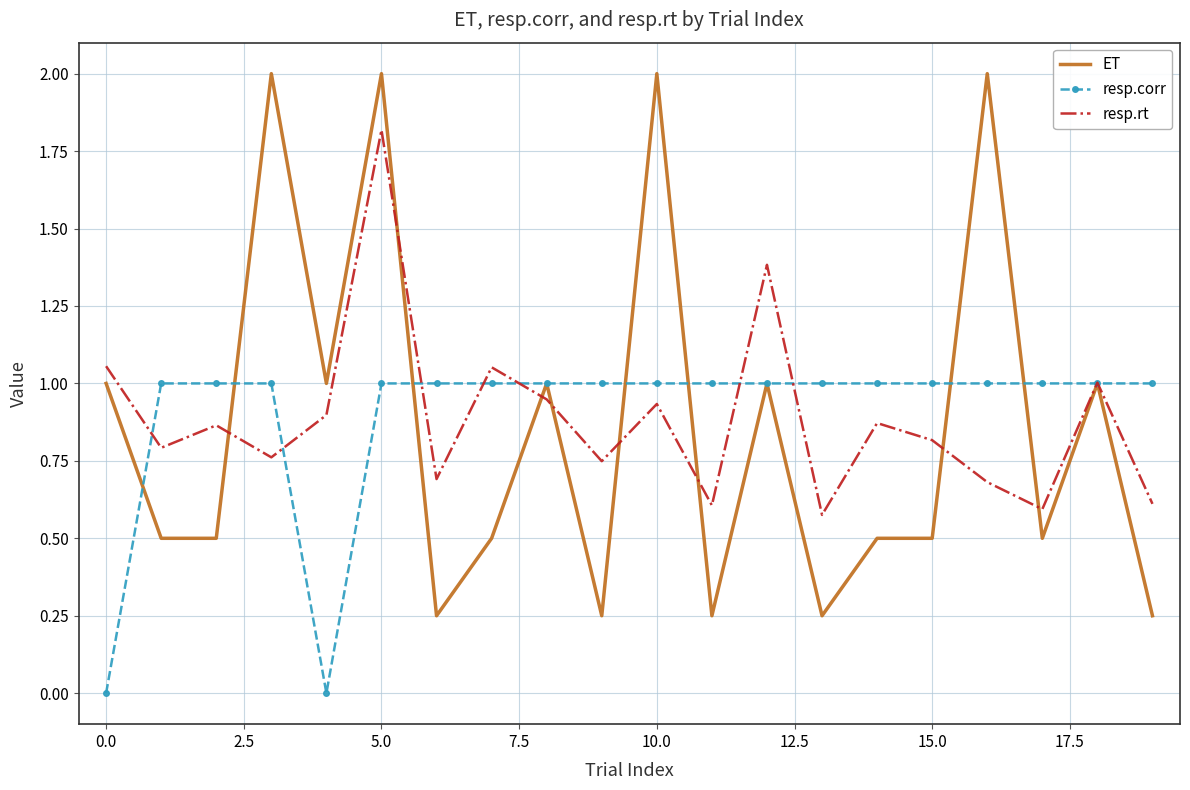

Rank the series by their maximum value, from highest to lowest.

ET, resp.rt, resp.corr